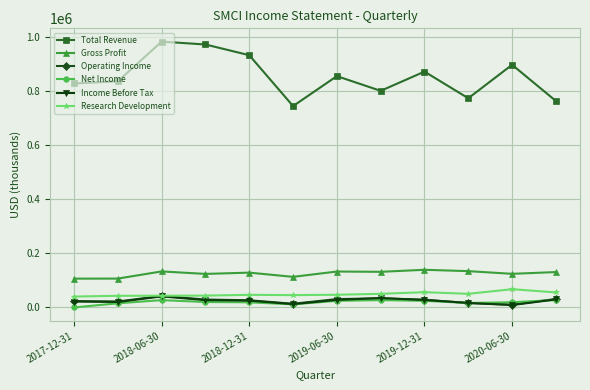

Count the number of categories in the chart.

12